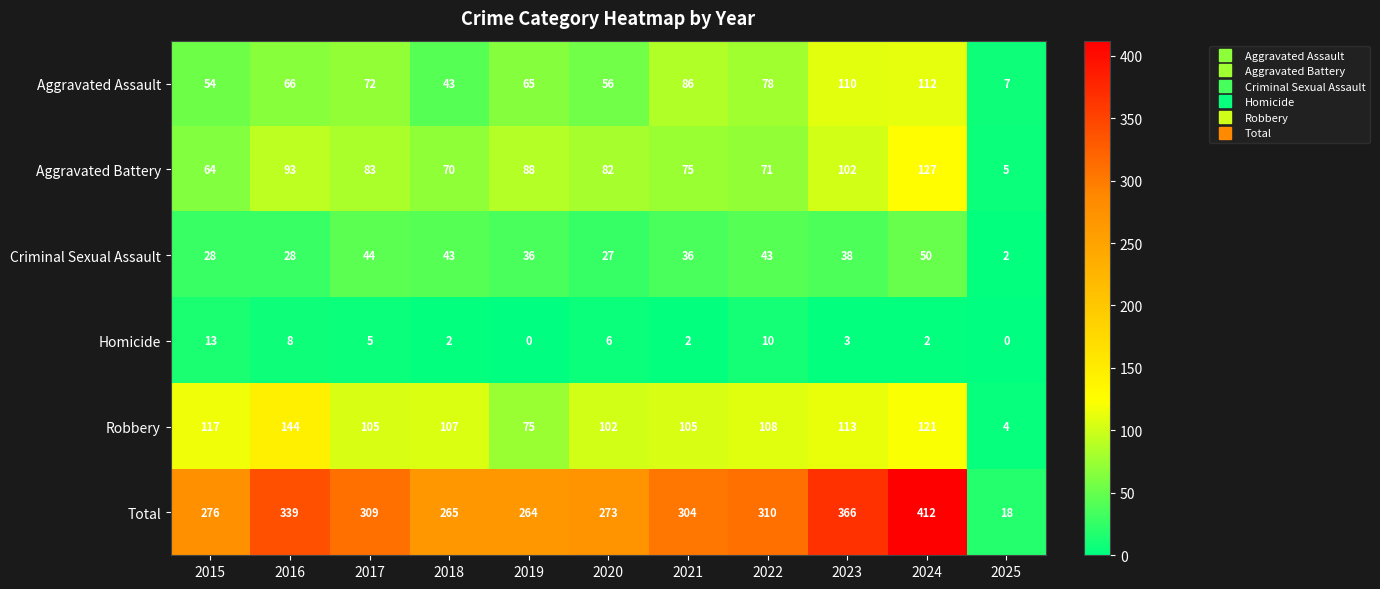

What is the approximate value of Aggravated Assault at 2025, to the nearest 10?

10